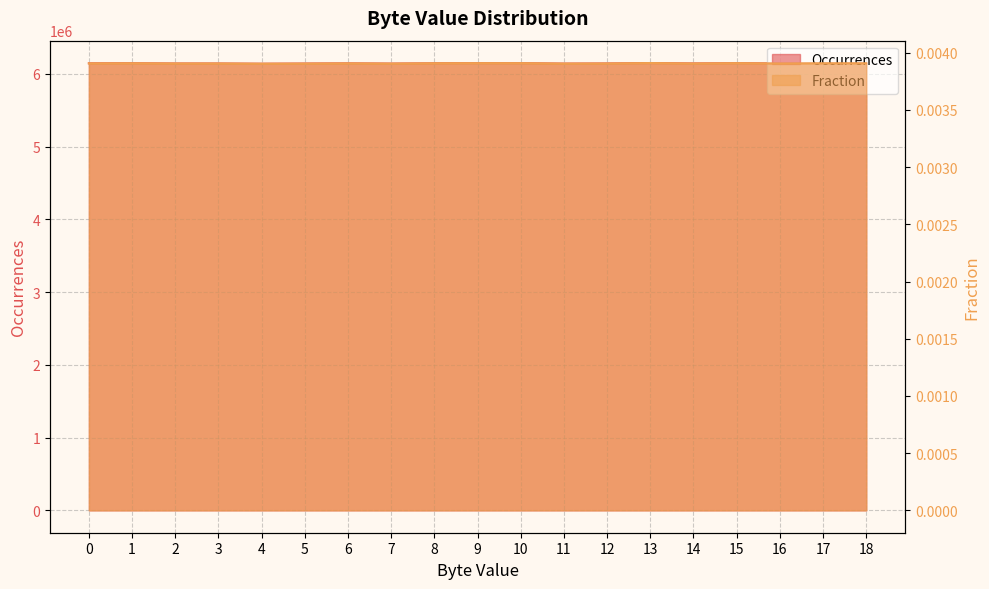

Reading left to right, list all the values displayed in this chart.

Occurrences: 6145563.0	6146944.0	6143295.0	6143420.0	6139960.0	6142647.0	6145422.0	6141988.0	6146185.0	6148108.0	6147582.0	6141769.0	6143854.0	6149176.0	6144090.0	6147826.0	6143759.0	6146234.0	6147140.0
Fraction: 0.0	0.0	0.0	0.0	0.0	0.0	0.0	0.0	0.0	0.0	0.0	0.0	0.0	0.0	0.0	0.0	0.0	0.0	0.0